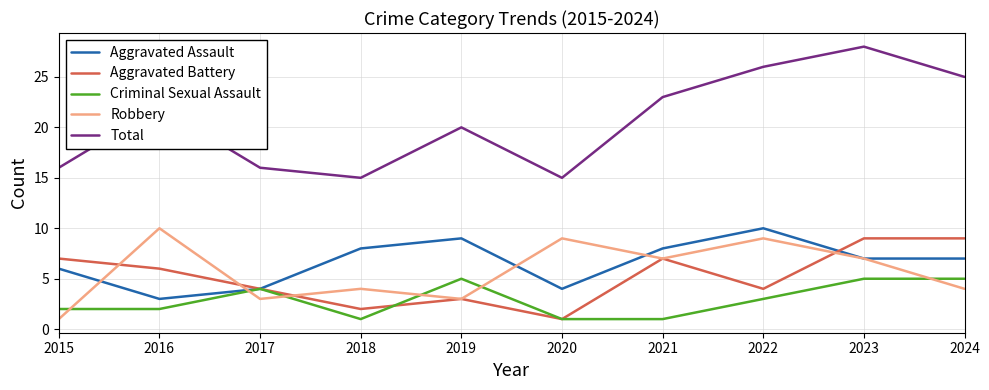

Which series has the widest spread of values?

Total